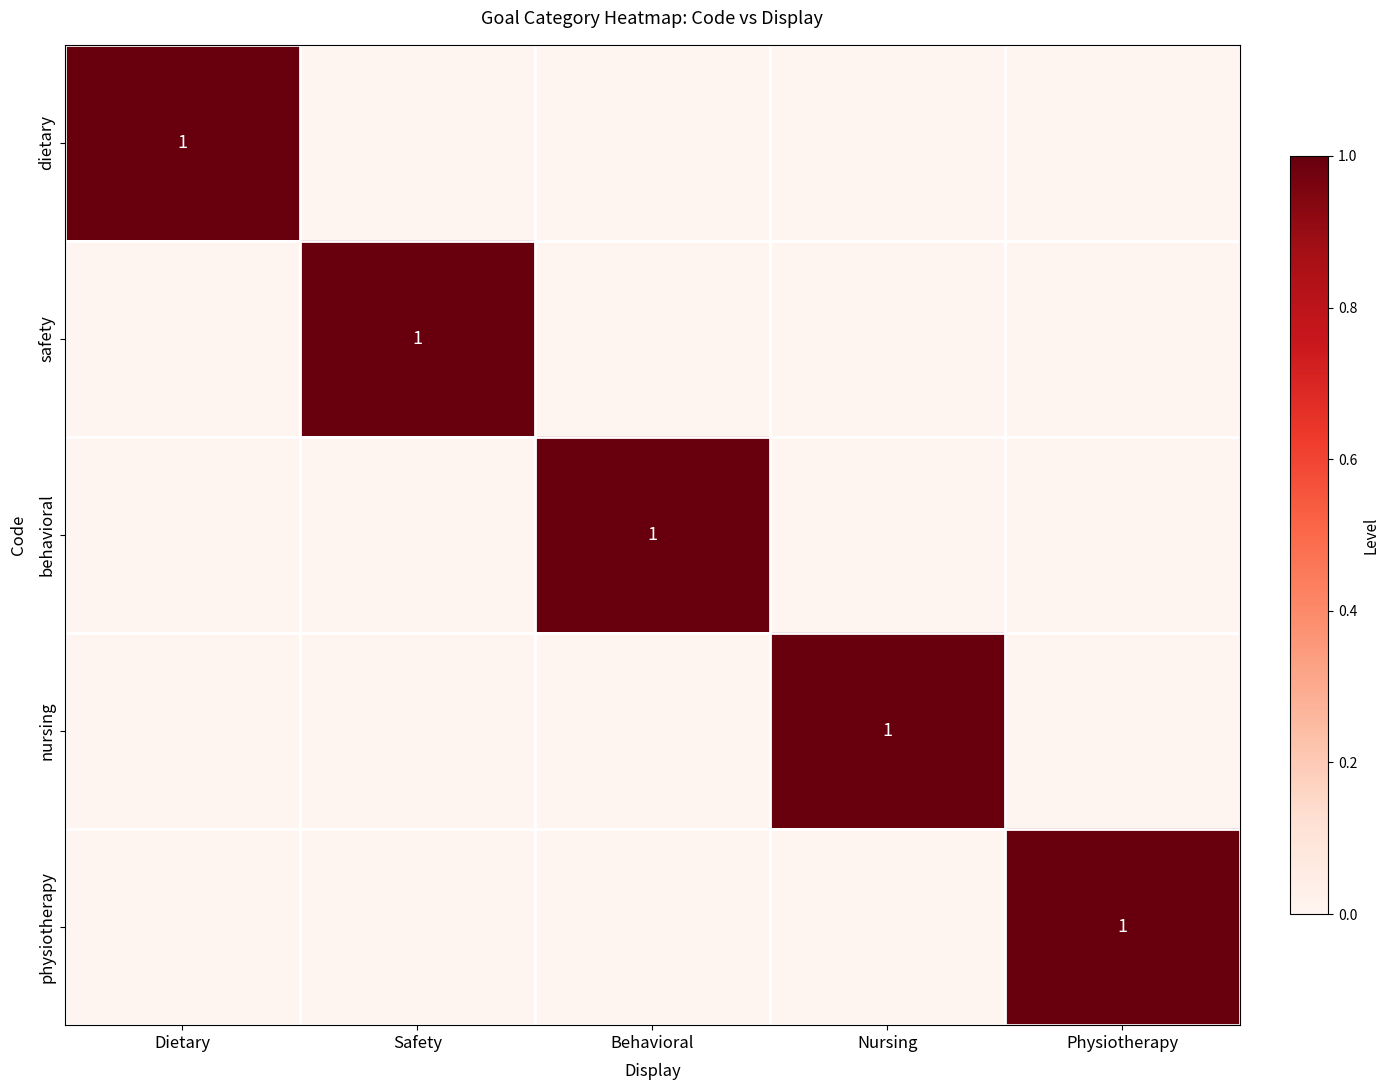

Is it true that physiotherapy equals 1 at Physiotherapy?

True